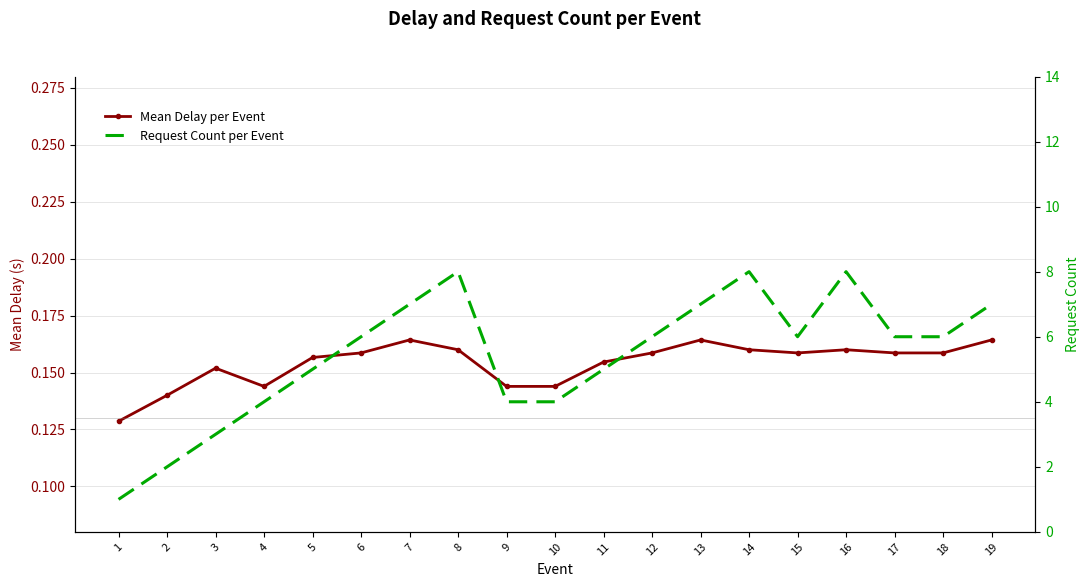

What is the value of the Mean Delay per Event point at the 5th from the left?

0.2